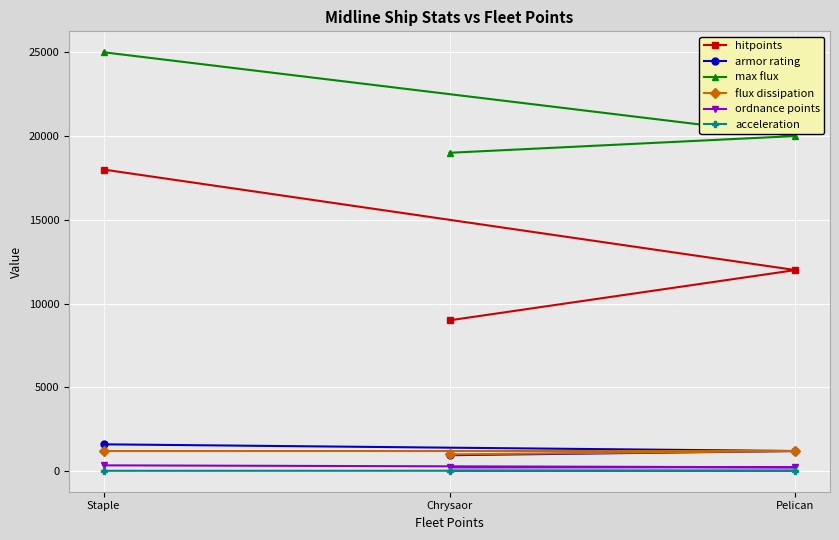

What are all the series names shown in the legend?

hitpoints, armor rating, max flux, flux dissipation, ordnance points, acceleration